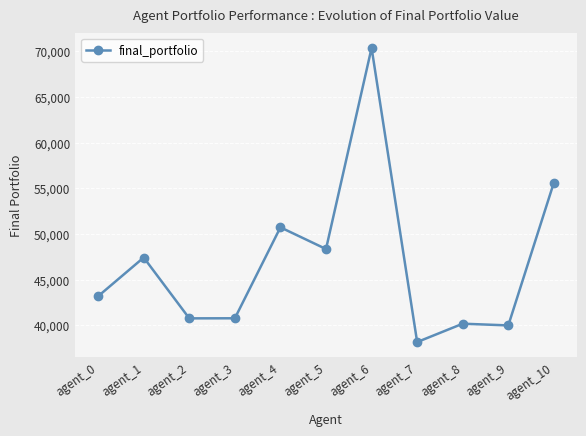

What is the smallest value displayed?

38161.5